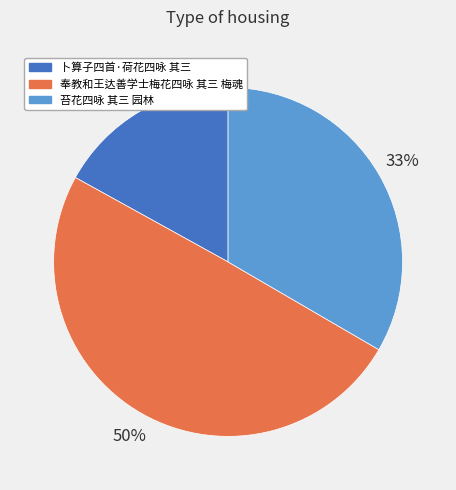

Is it true that 苔花四咏 其三 园林 is 33% of the pie?

True